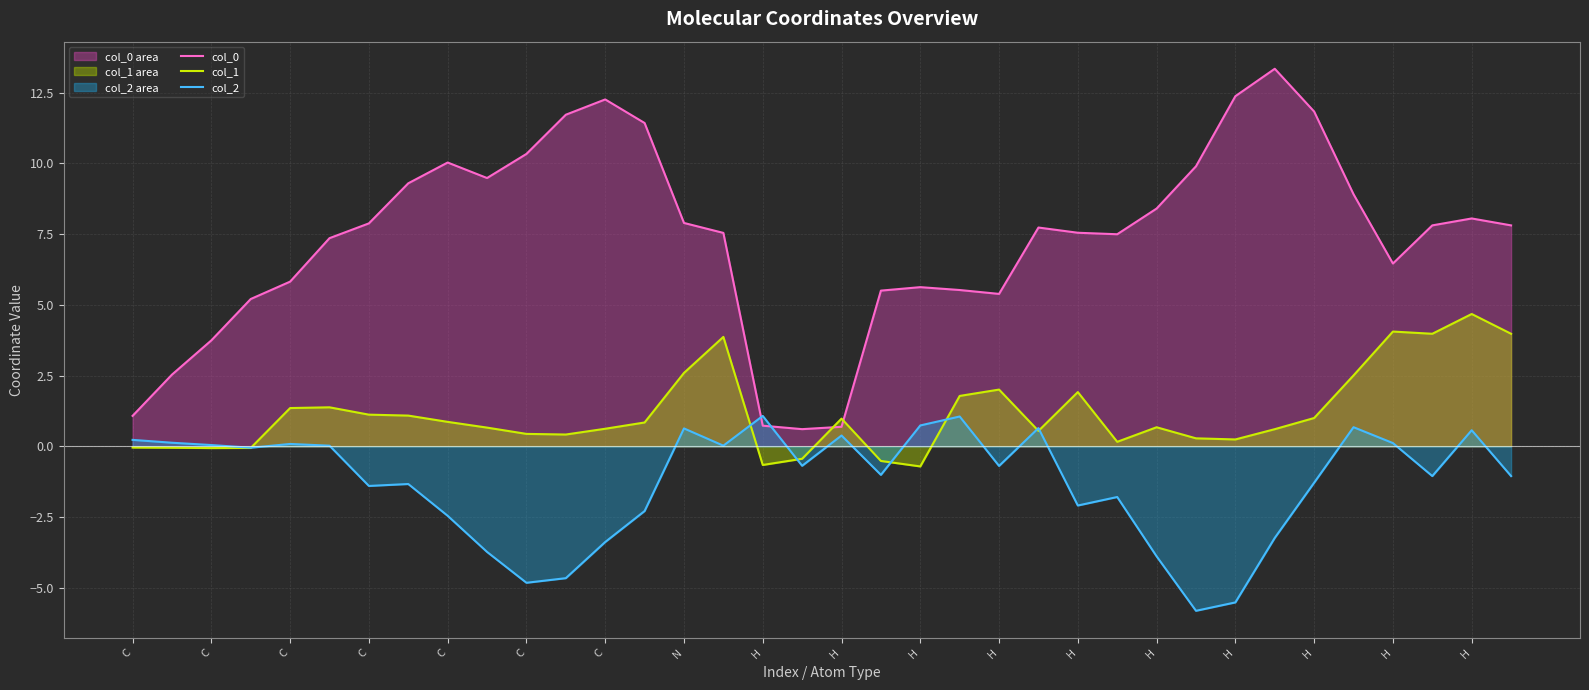

What is the smallest value displayed?

-5.8